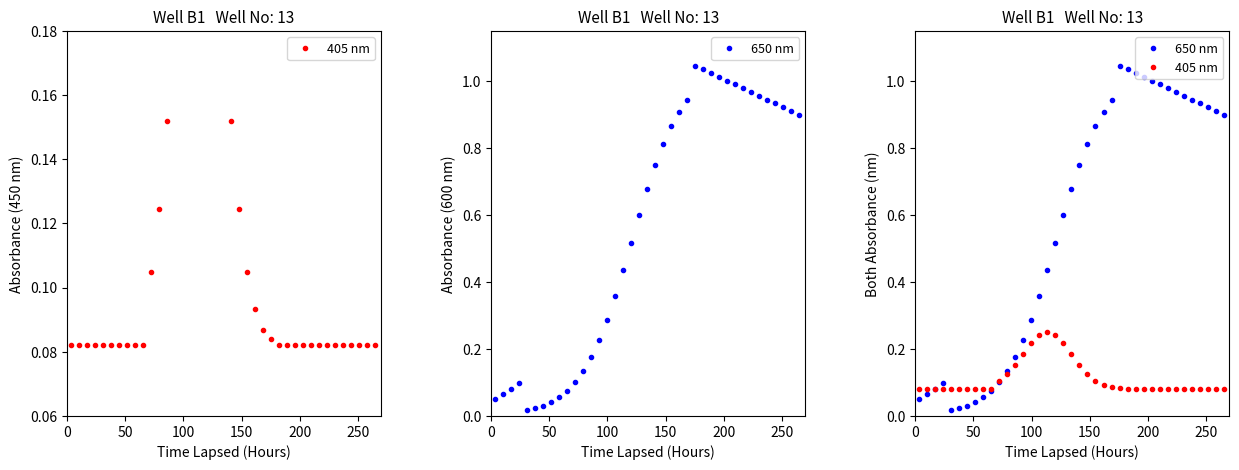

True or false: 650 nm has more than 1 interior local peaks.

True